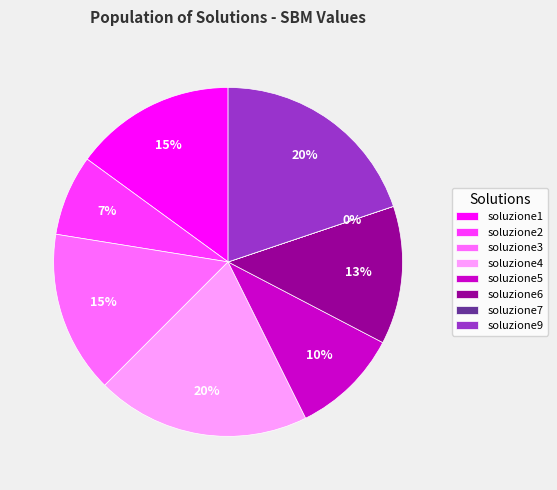

Combined, do soluzione6 and soluzione5 account for over 50%?

No